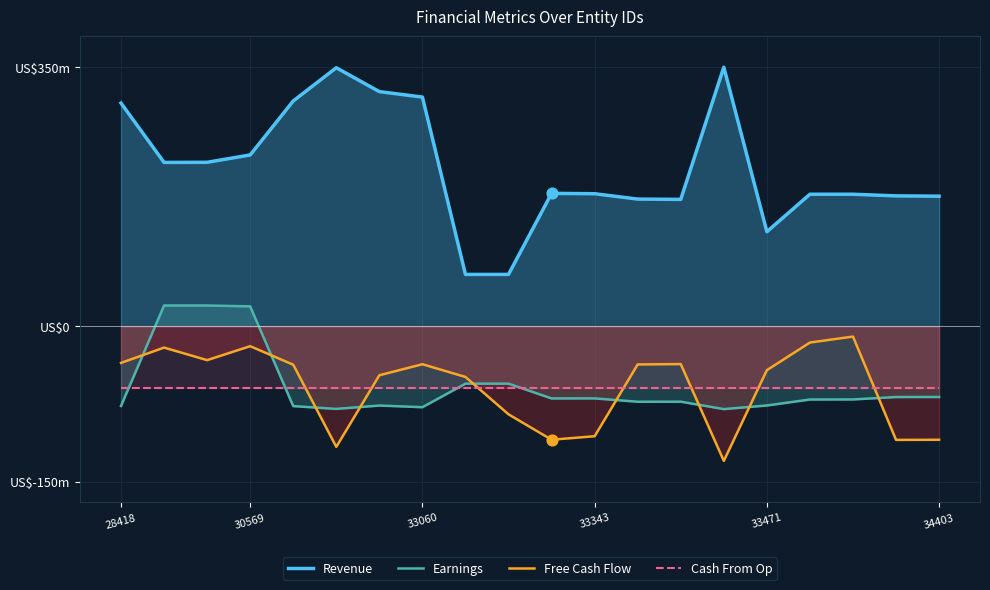

Which series reaches the maximum Y coordinate?

Revenue